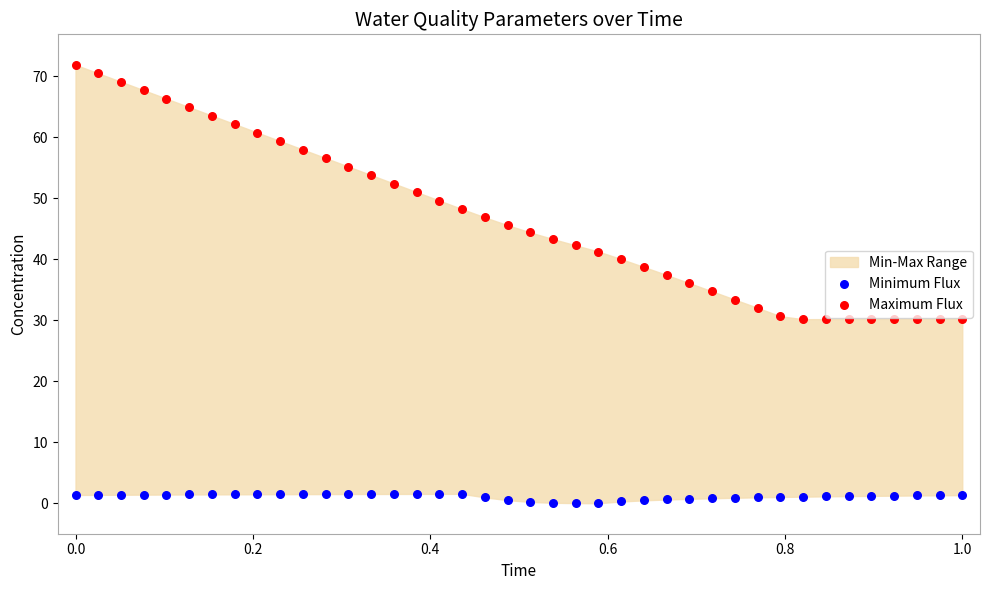

Which series has the largest Y range (max minus min)?

Maximum Flux